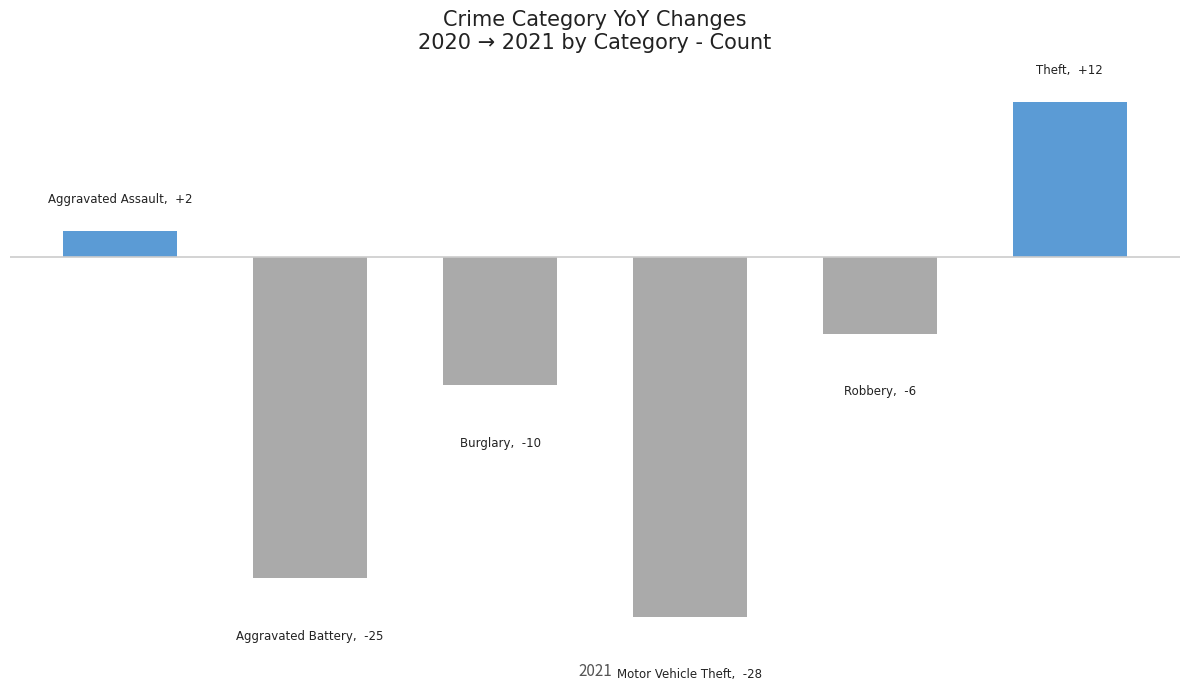

Are the bars horizontal?

No